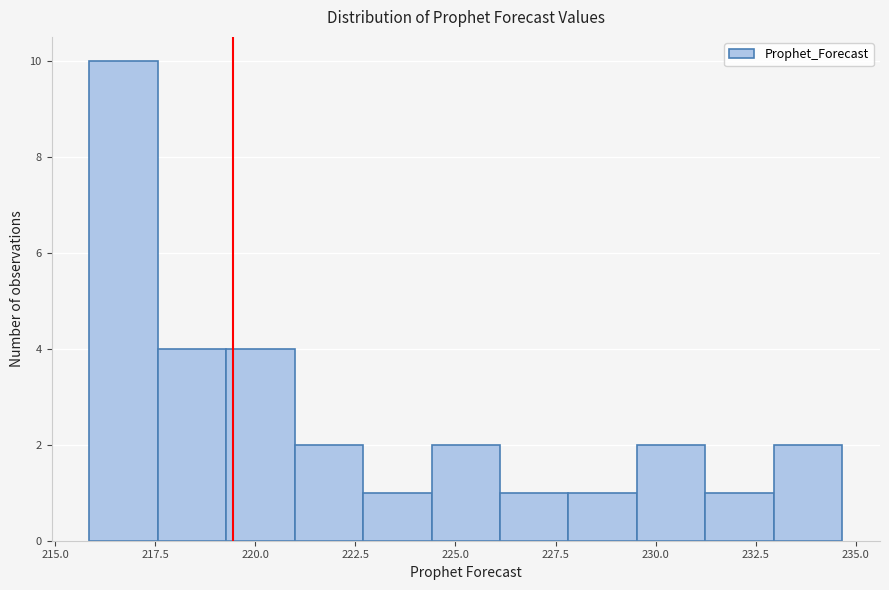

Read against the x-axis, roughly where is the centre of the tallest bar?

216.5